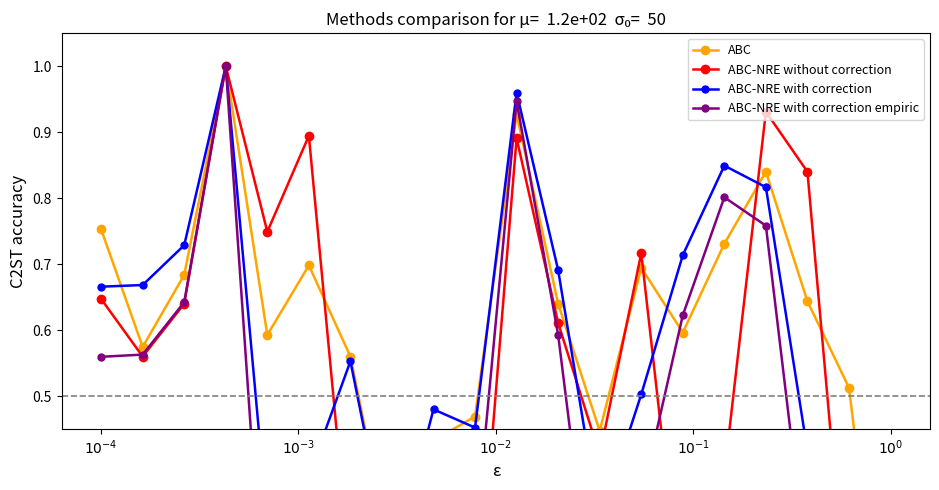

How many interior local valleys does the ABC-NRE with correction series have?

4